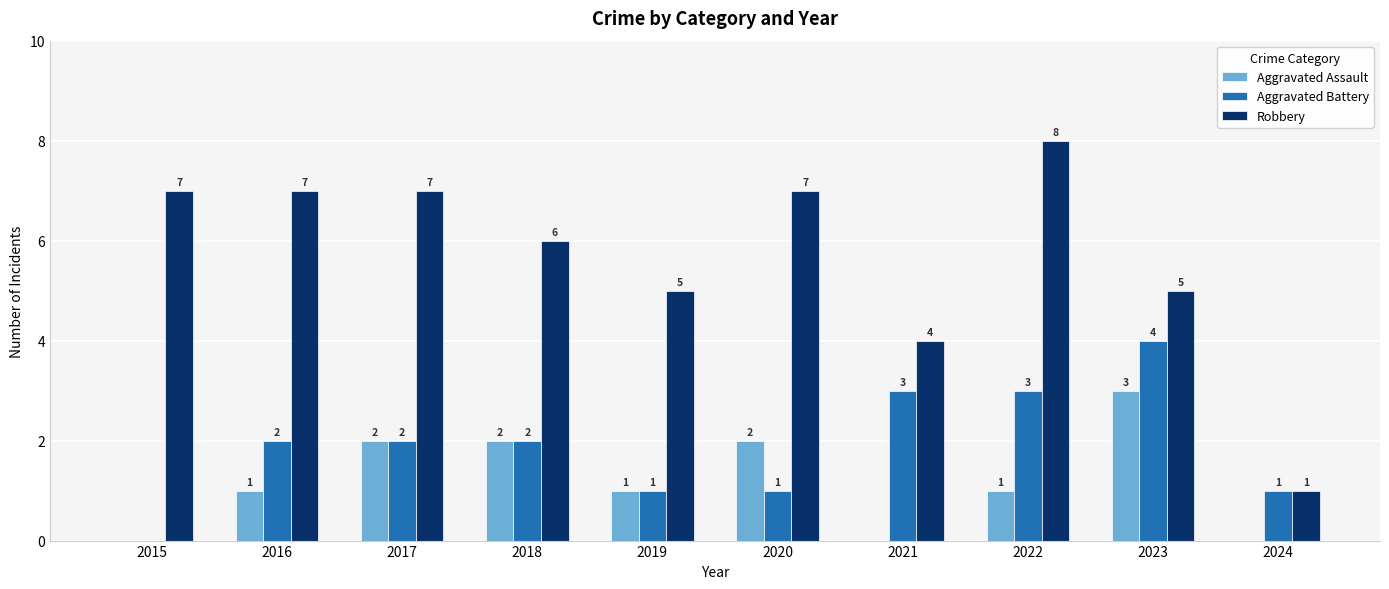

Reading left to right, extract all data points from this chart.

Aggravated Assault: 0	1	2	2	1	2	0	1	3	0
Aggravated Battery: 0	2	2	2	1	1	3	3	4	1
Robbery: 7	7	7	6	5	7	4	8	5	1